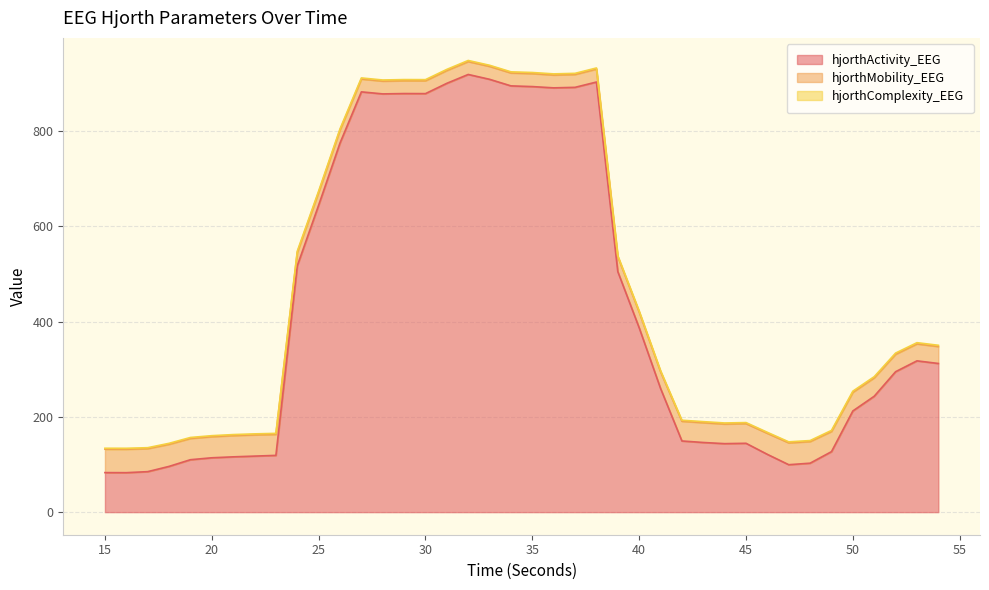

Where is the first local minimum for hjorthComplexity_EEG?

21